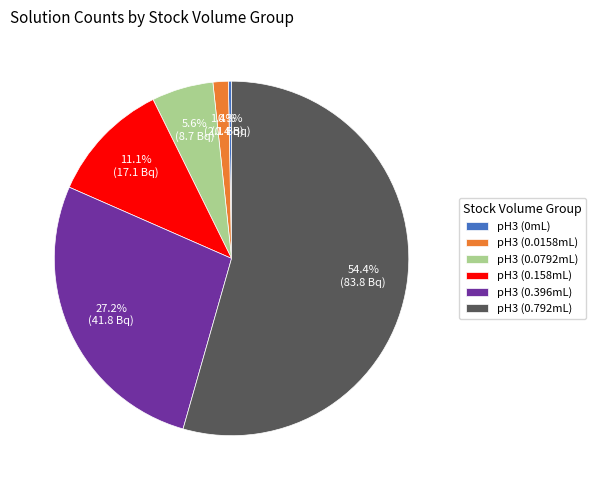

Does any single category account for the majority?

Yes